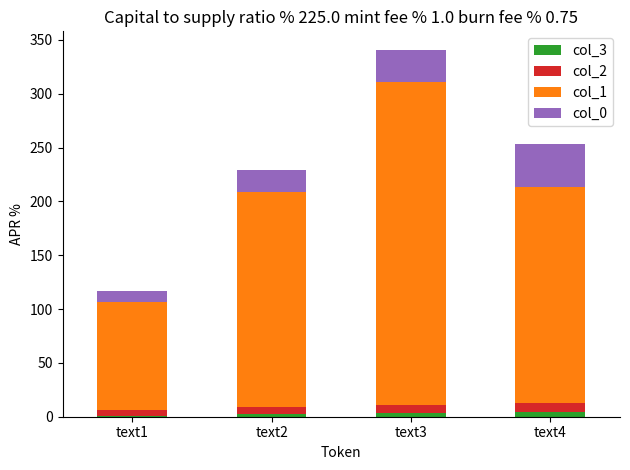

At which category is the sum across all series the highest?

text3